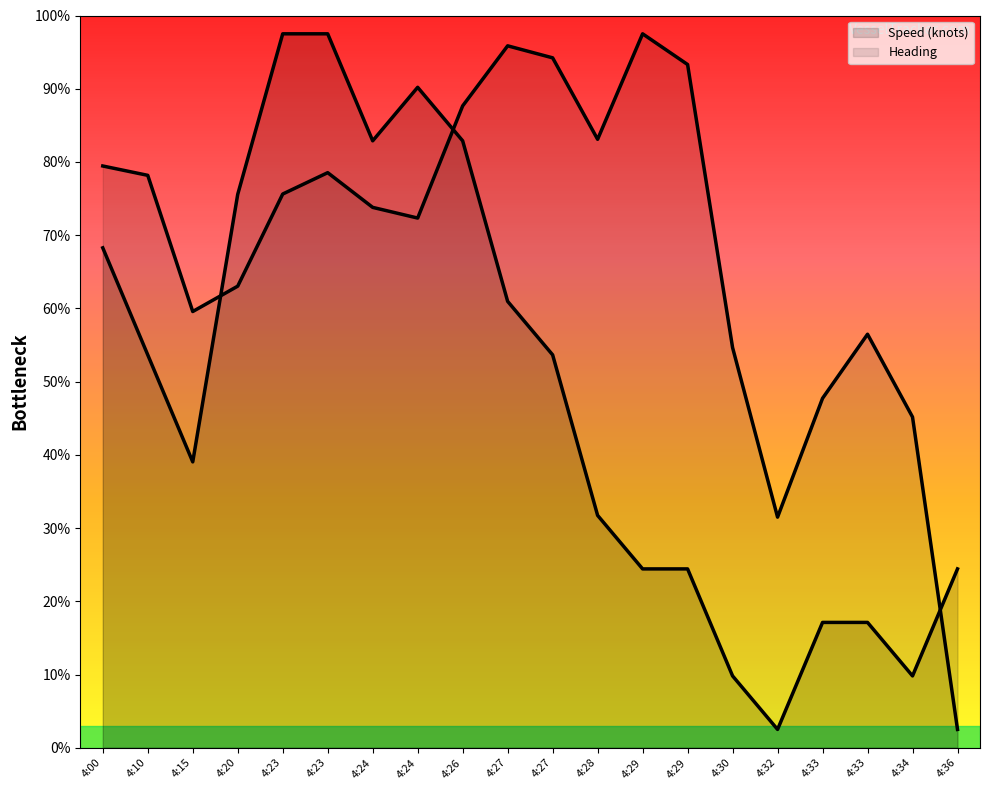

At which category is the sum across all series the highest?

4:23